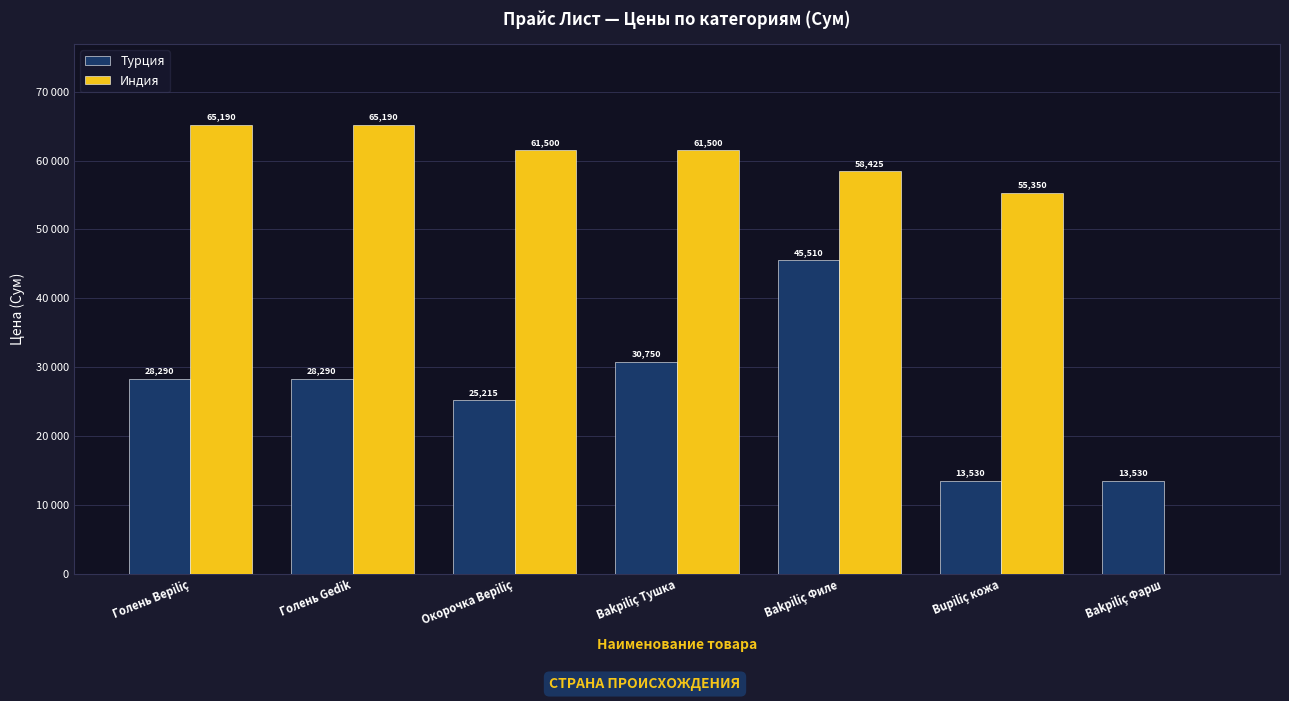

Which series has the largest total across all categories?

Индия